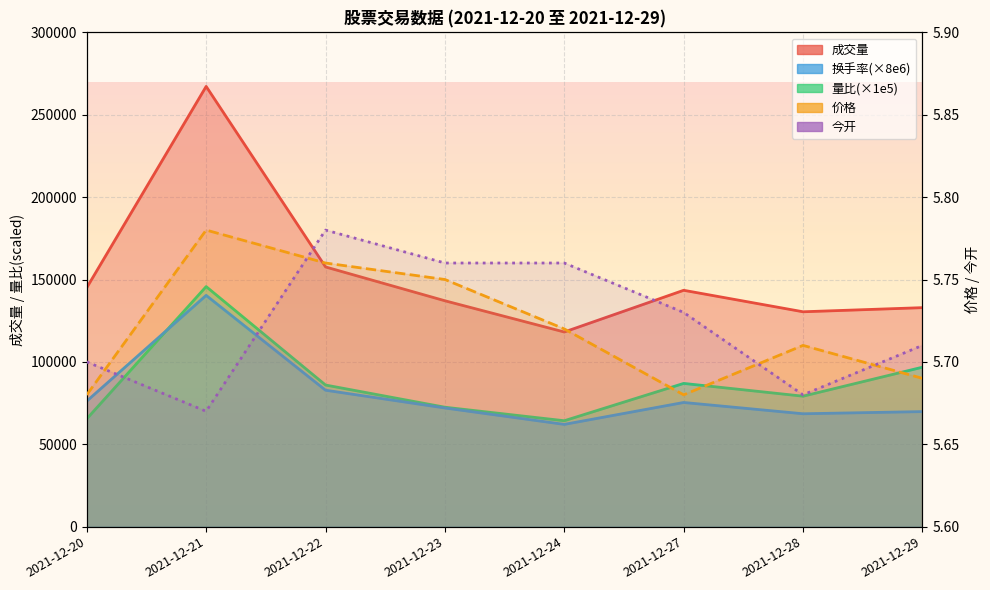

How many distinct data groups are displayed?

5